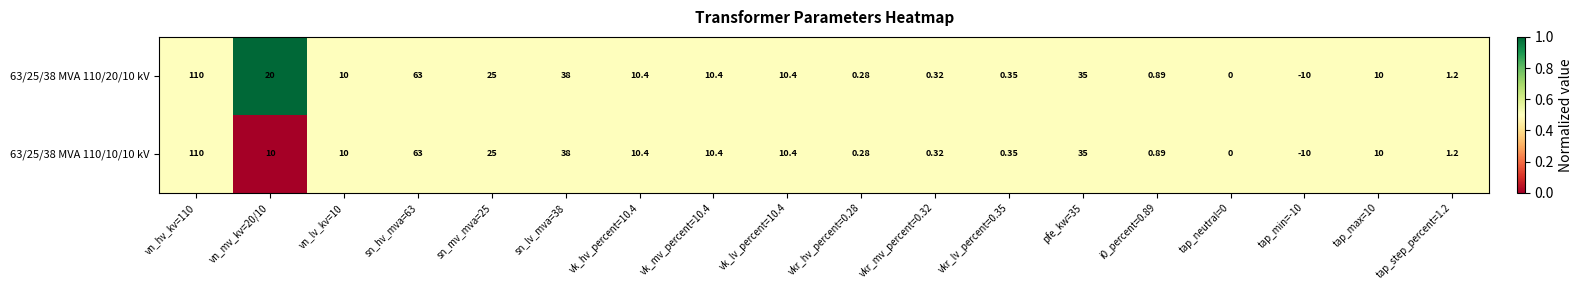

Is the value of 63/25/38 MVA 110/20/10 kV at vk_lv_percent=10.4 greater than the value of 63/25/38 MVA 110/10/10 kV at vkr_hv_percent=0.28?

Yes